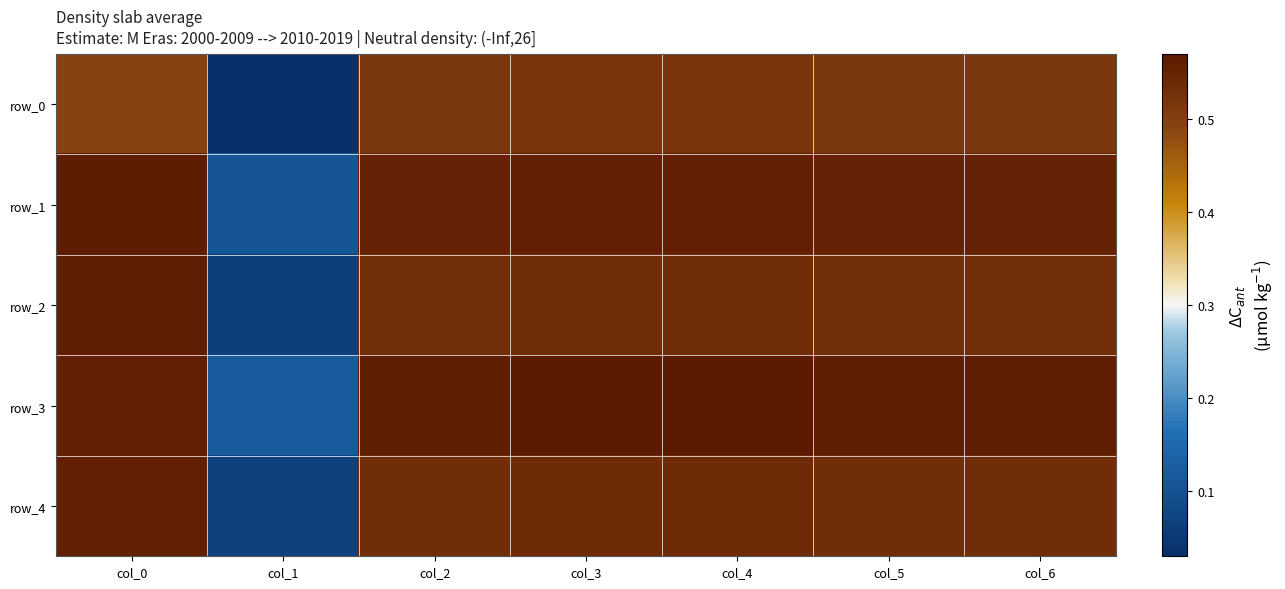

Between col_2 and col_3, which series saw the biggest shift?

row_3